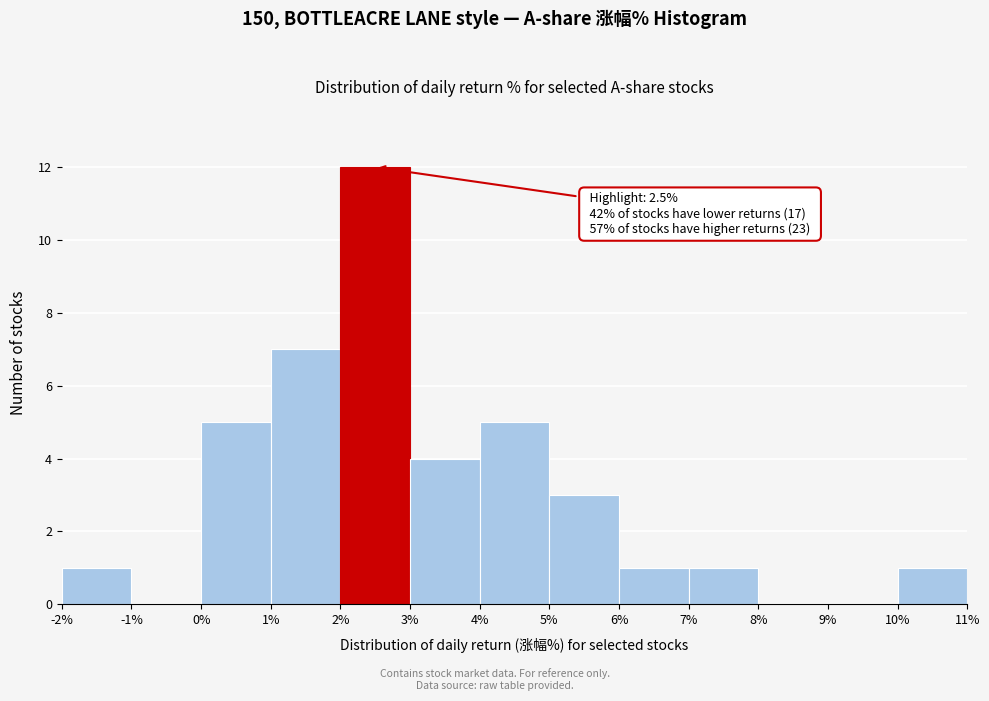

Over which range of the x-axis is the bar tallest?

2% to 3%